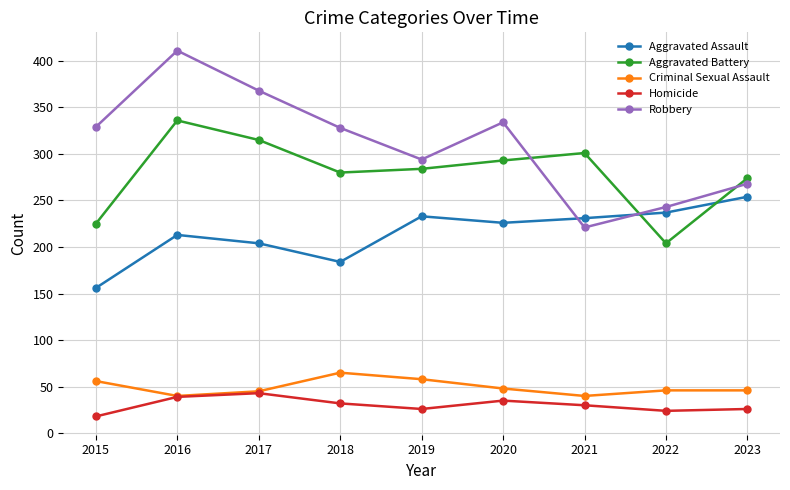

At which category does the chart reach its minimum across all series?

2015